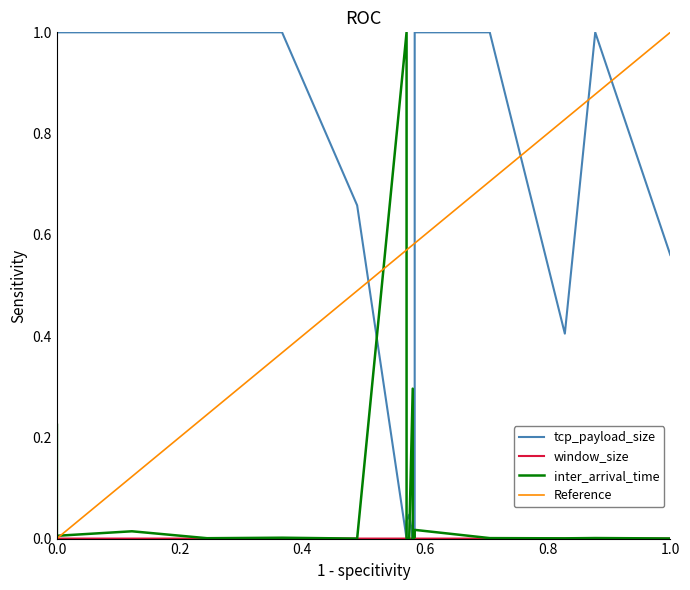

How many lines are shown in the chart?

4